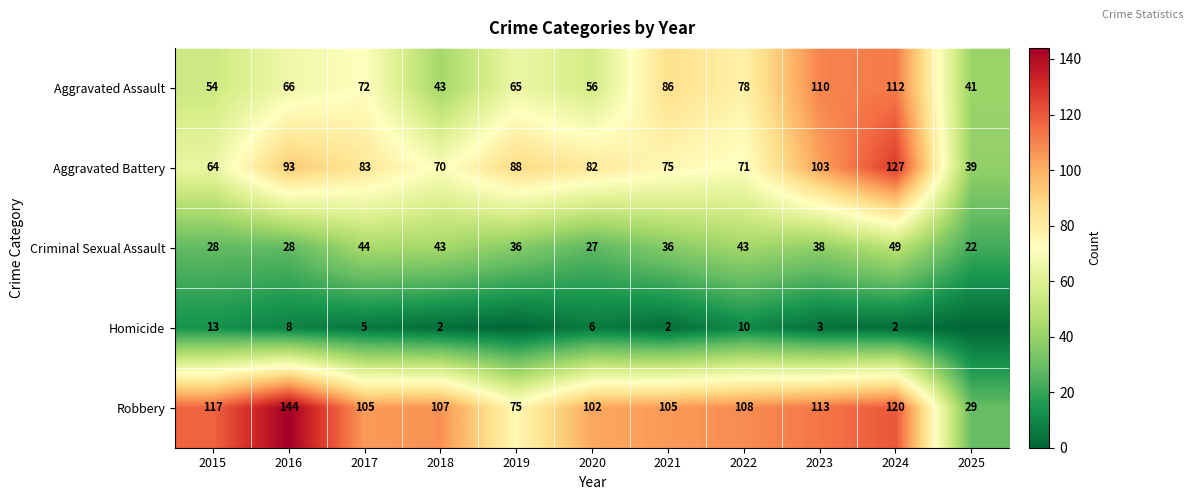

What is the maximum value shown in the chart?

144